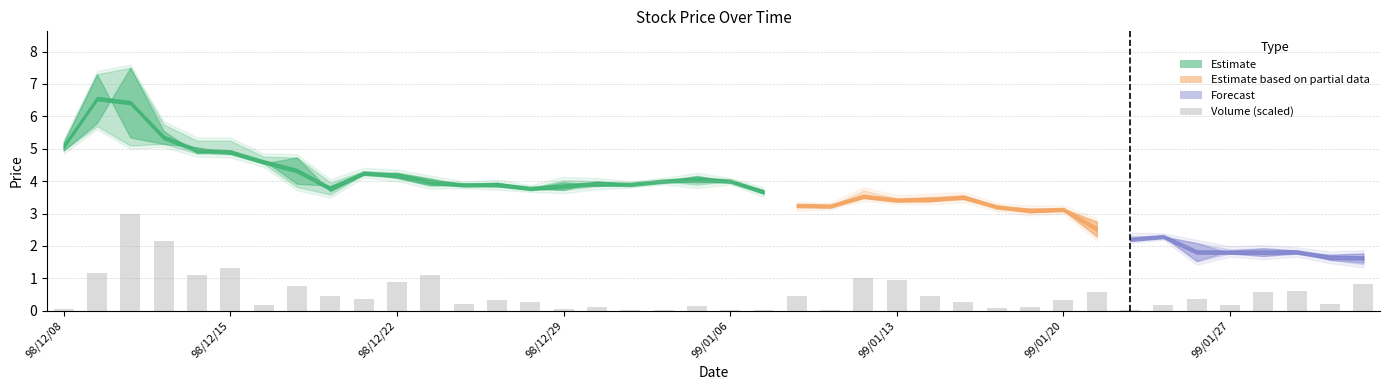

What is the sum of all values?

21.0